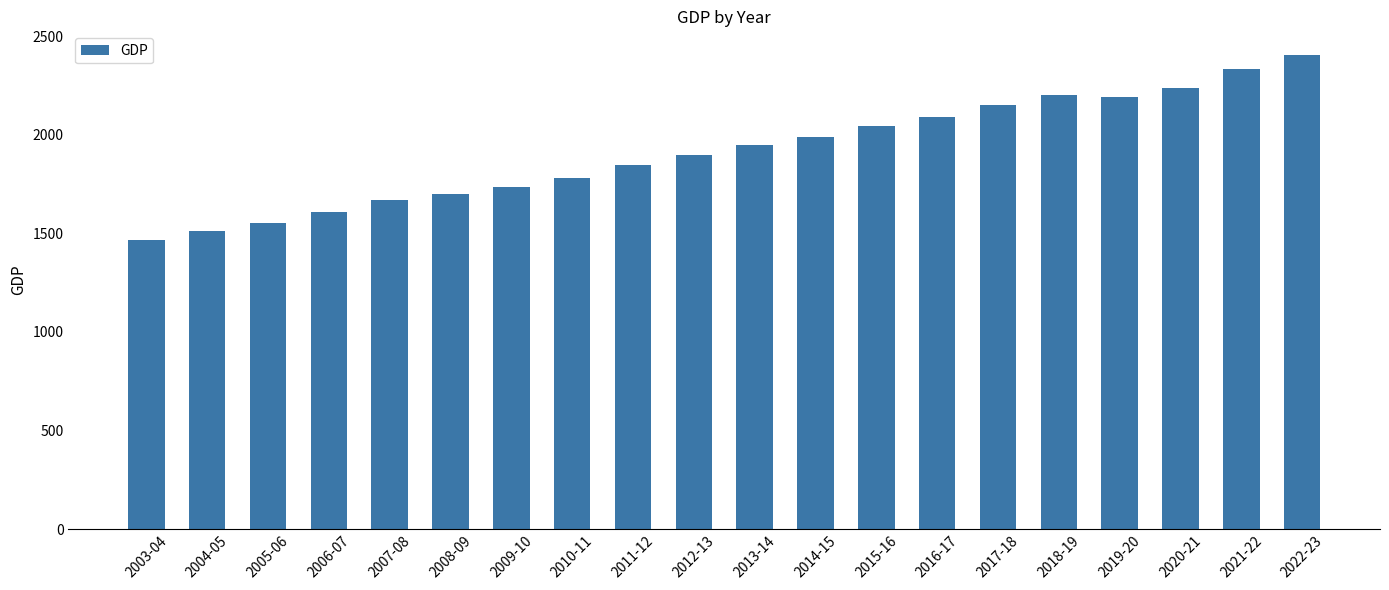

What is the maximum value shown in the chart?

2403.6